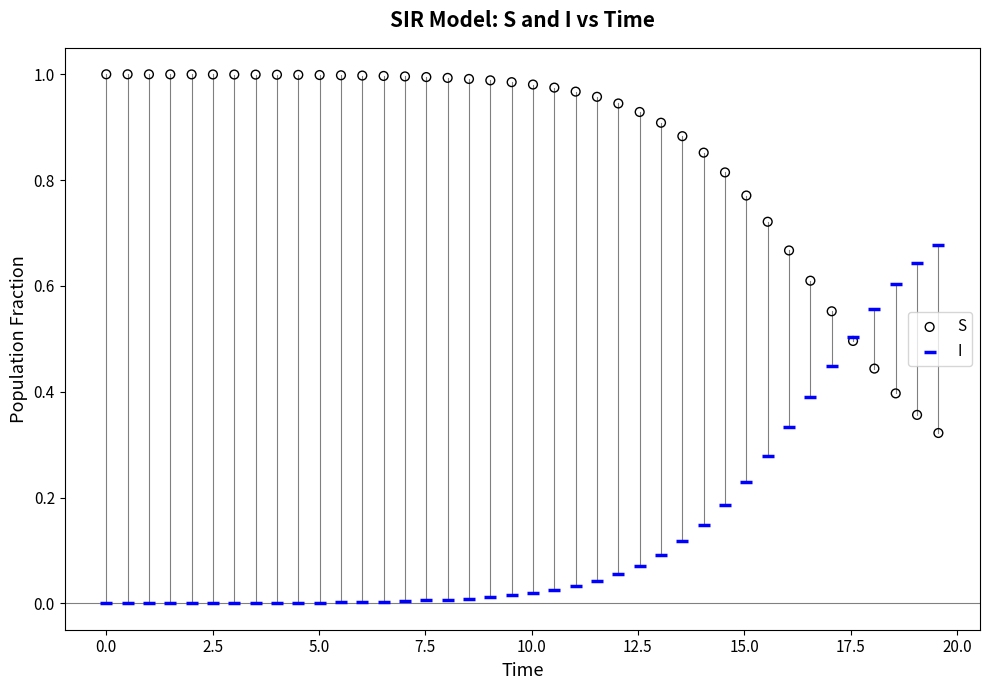

Which series reaches the maximum Y coordinate?

S